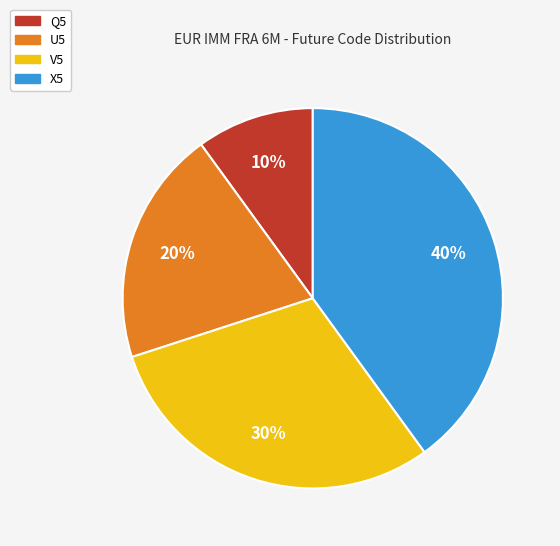

How many segments does this pie chart have?

4